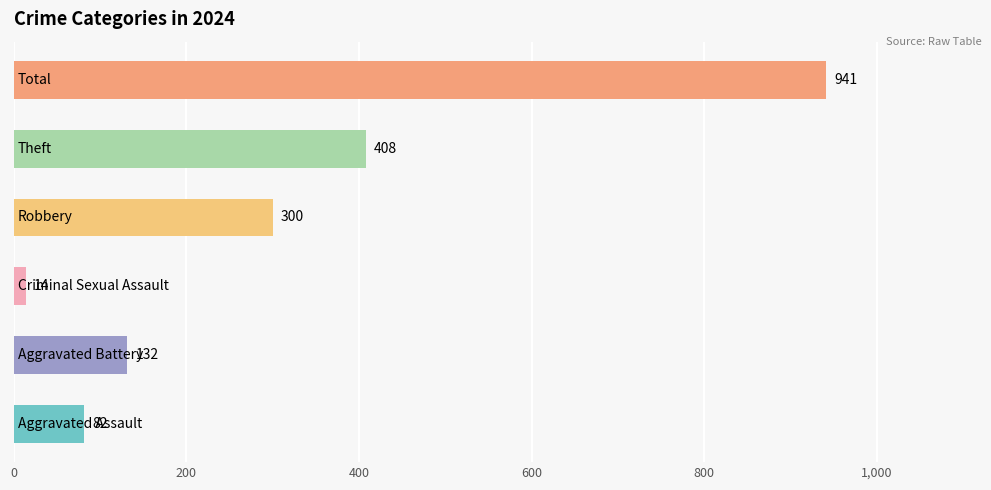

What is the average value?

313